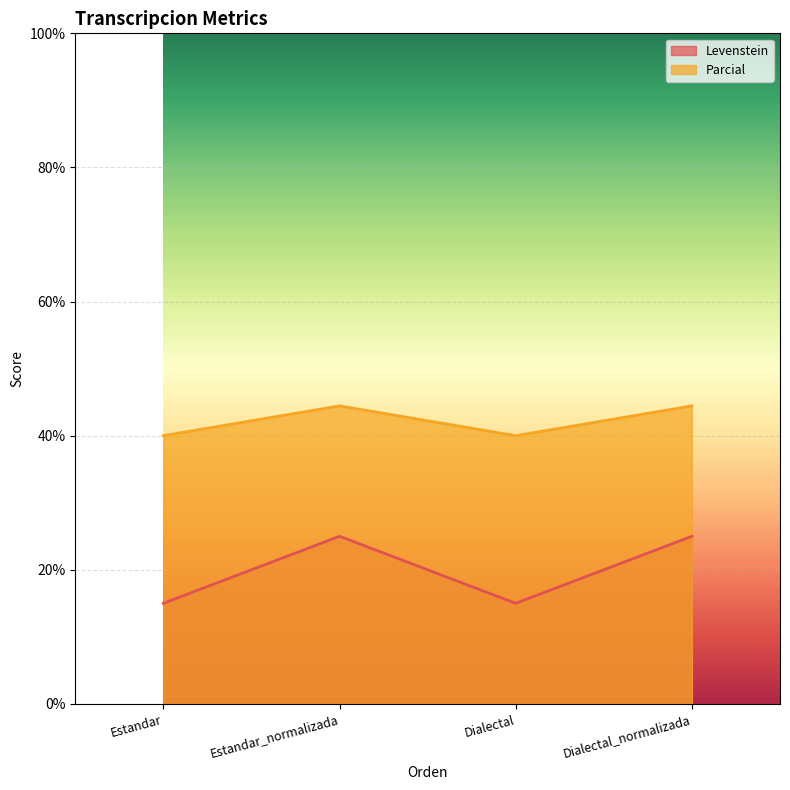

Reading left to right, extract all data points from this chart.

Levenstein: 15.0	25.0	15.0	25.0
Parcial: 40.0	44.4	40.0	44.4